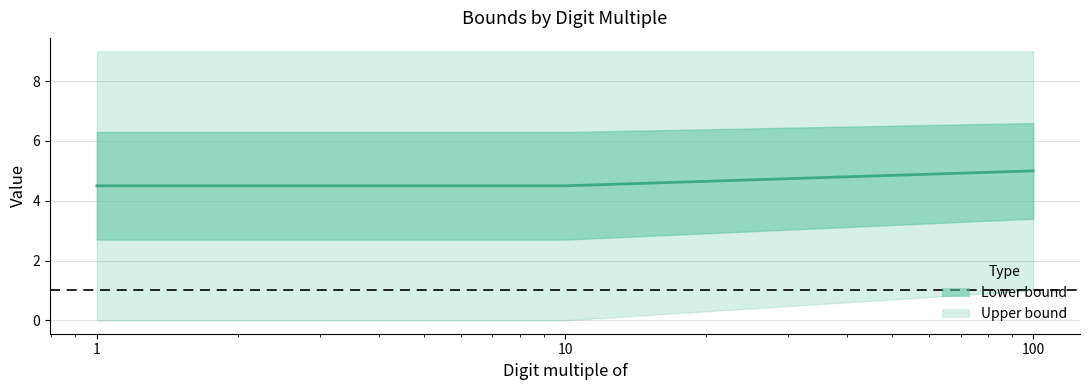

List the labels in order of value, smallest first.

1, 10, 100